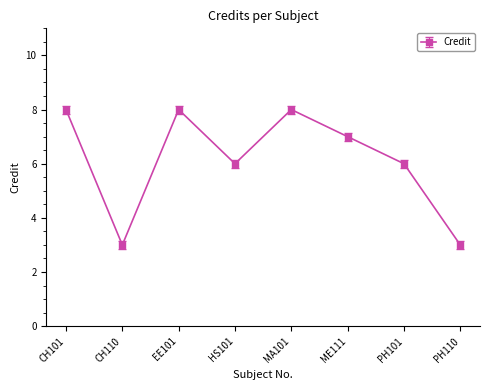

What is the change in value from CH110 to ME111?

+4